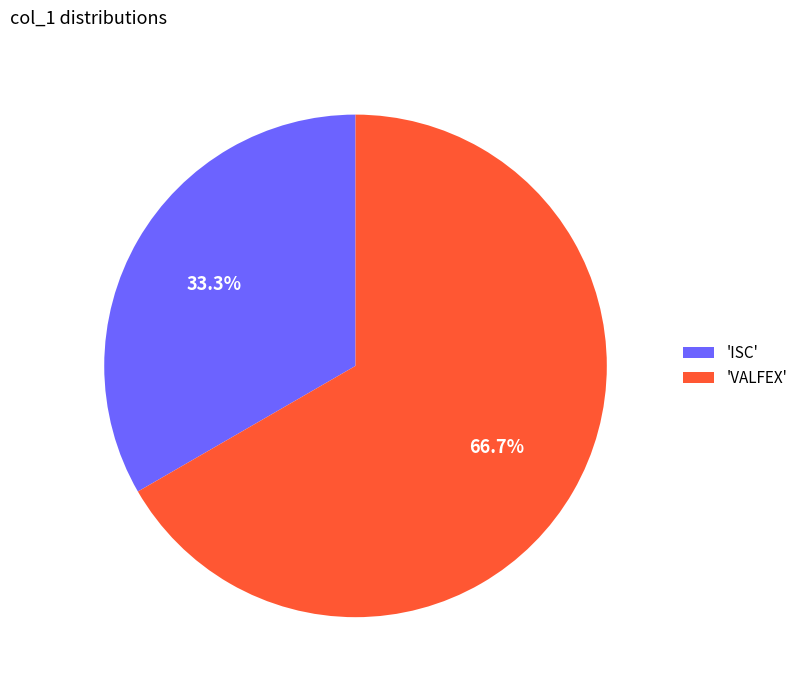

What percentage is NOT represented by 'ISC'?

66.7%